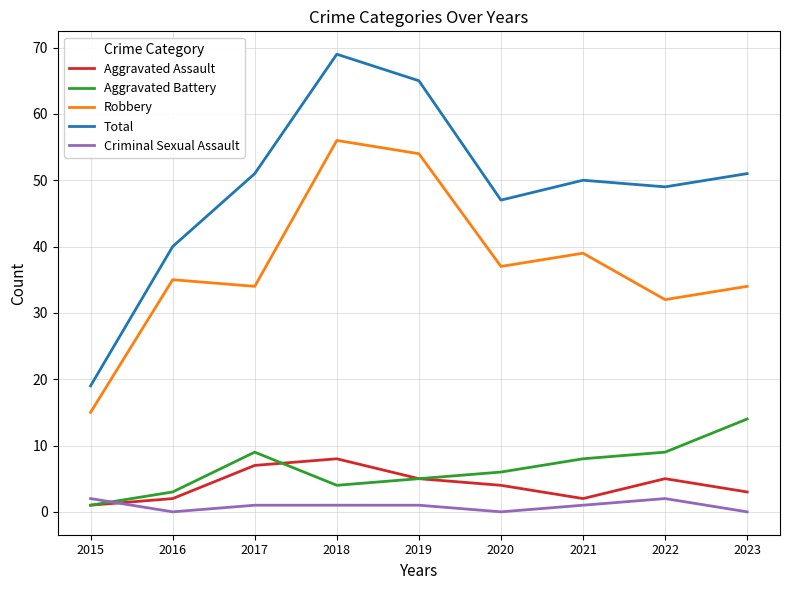

What is the spread (max minus min) of values at 2015?

18